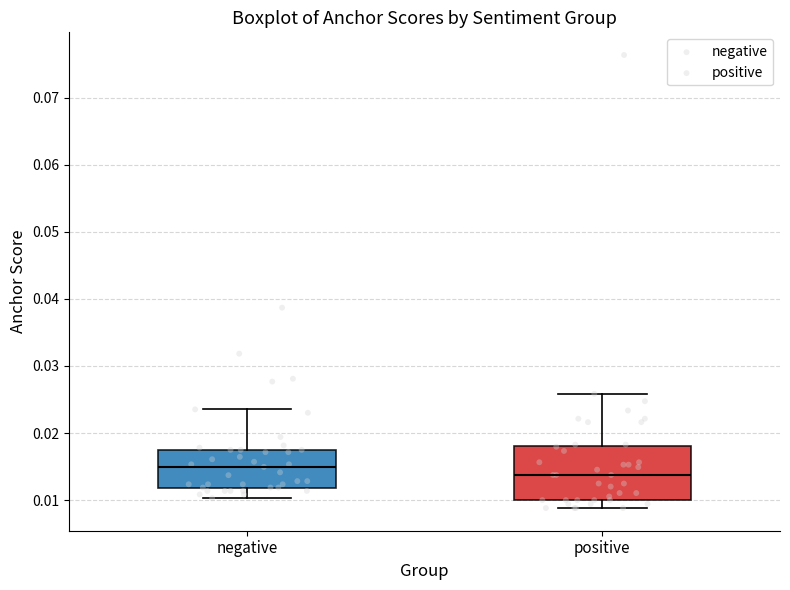

Reading left to right, transcribe this box plot: for each box, give where its median line is, the range the box spans, and where its two whiskers end, as read against the y-axis. The values are not printed on the chart, so give them approximately, as read against the axis.

negative: median 0.015, box 0.012 to 0.018, whiskers 0.010 to 0.024
positive: median 0.014, box 0.010 to 0.018, whiskers 0.009 to 0.026